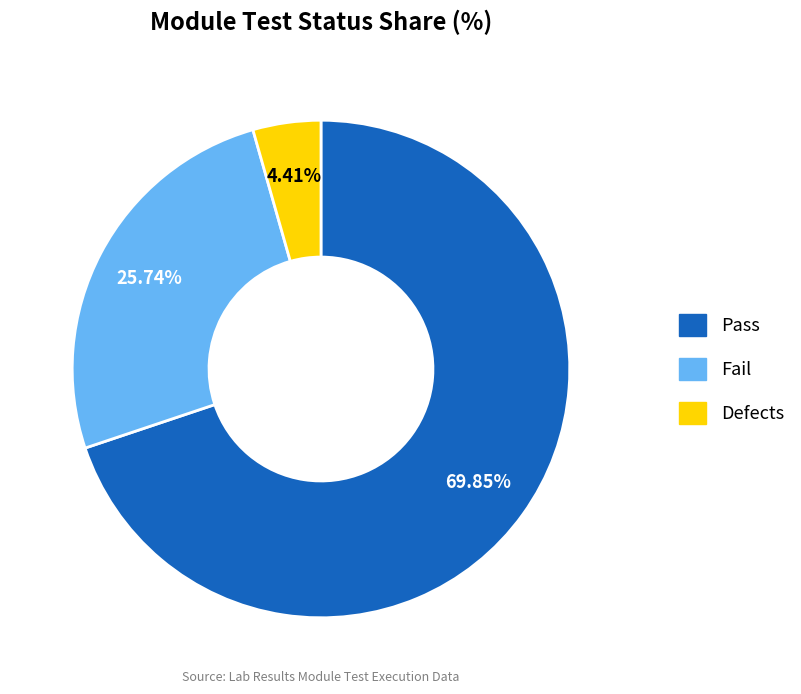

Is there a majority slice in this chart?

Yes